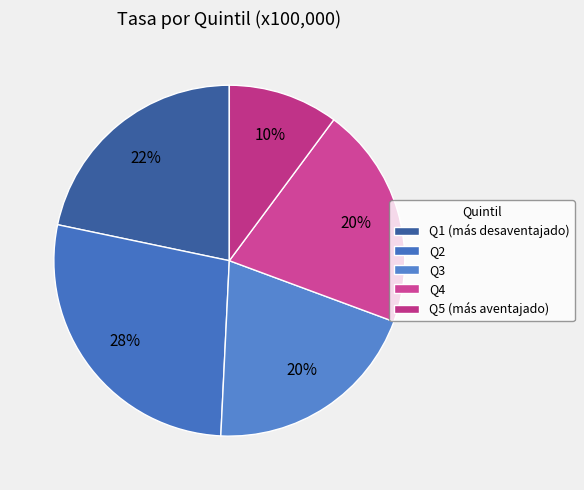

What is the largest slice in the pie chart?

Q2